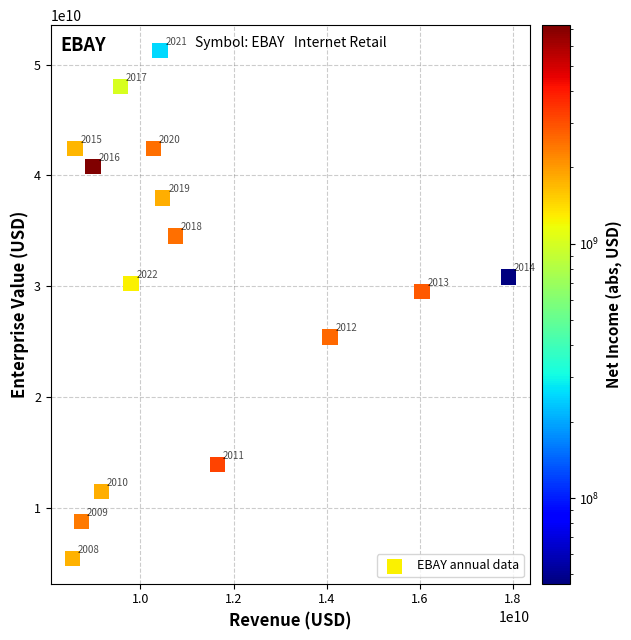

What Y value in the scatter plot is closest to 28365192815?

29532233500.0